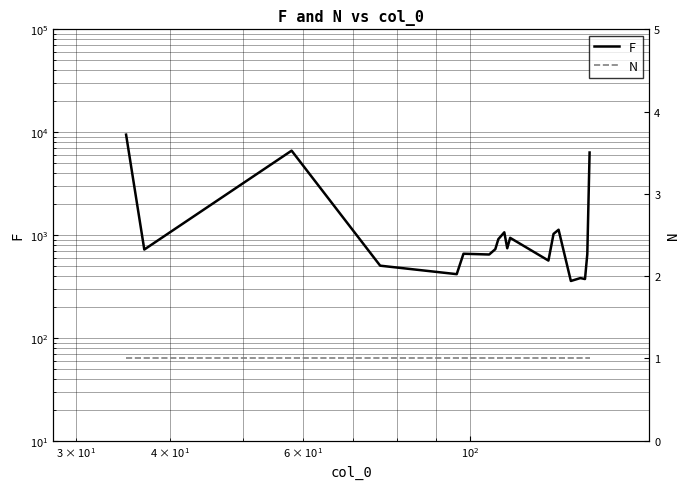

Reading right to left, transcribe all the data shown in this chart.

F: 6340	653	373	381	357	1125	1025	564	938	743	1062	911	728	646	657	416	503	6608	722	9458
N: 1	1	1	1	1	1	1	1	1	1	1	1	1	1	1	1	1	1	1	1